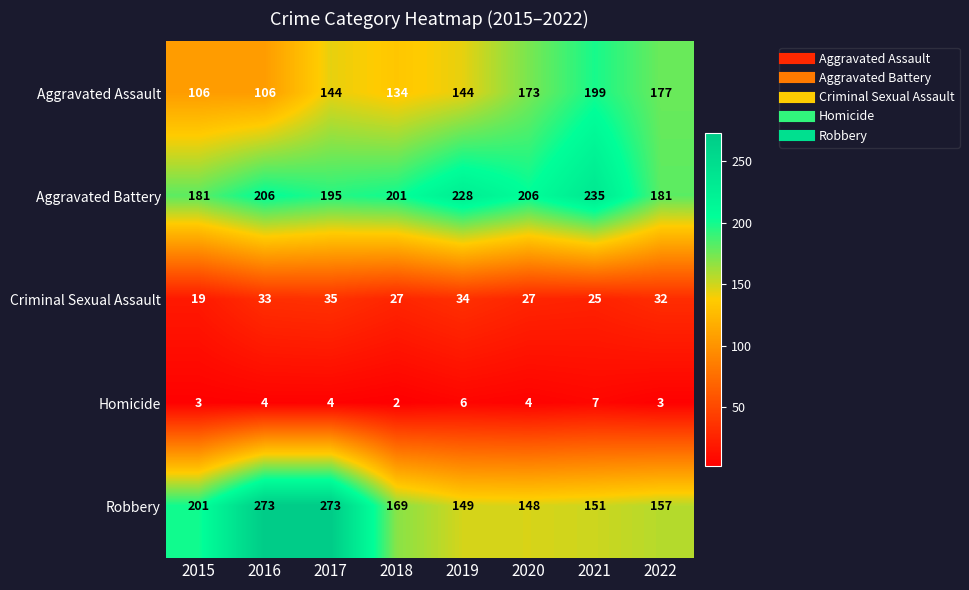

At how many categories does at least one series exceed 138?

8